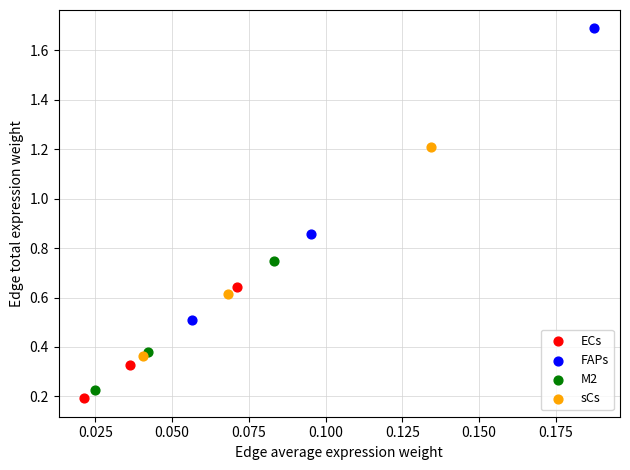

Which series reaches the maximum Y coordinate?

FAPs